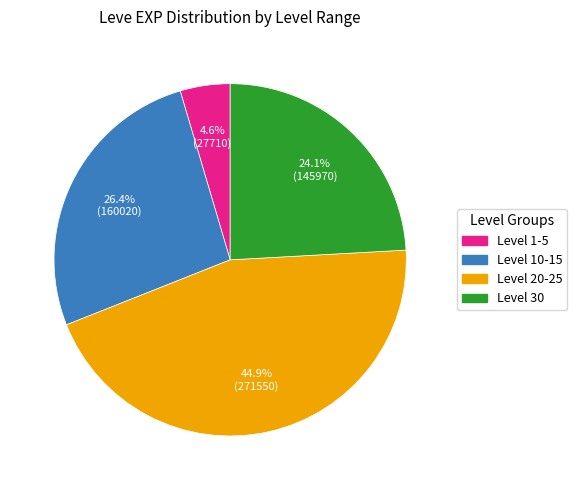

Does any single category account for the majority?

No